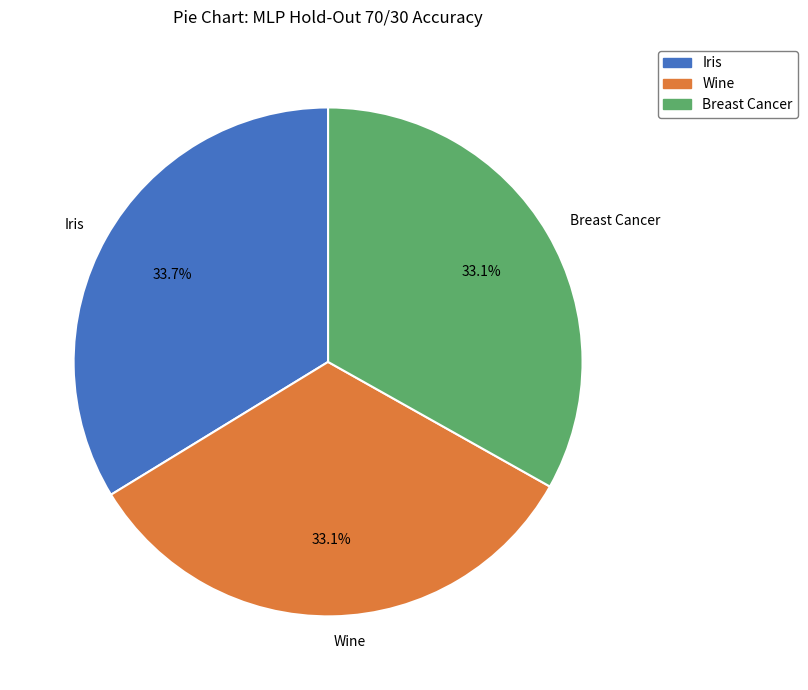

To the nearest percent, what portion does Wine represent?

33%